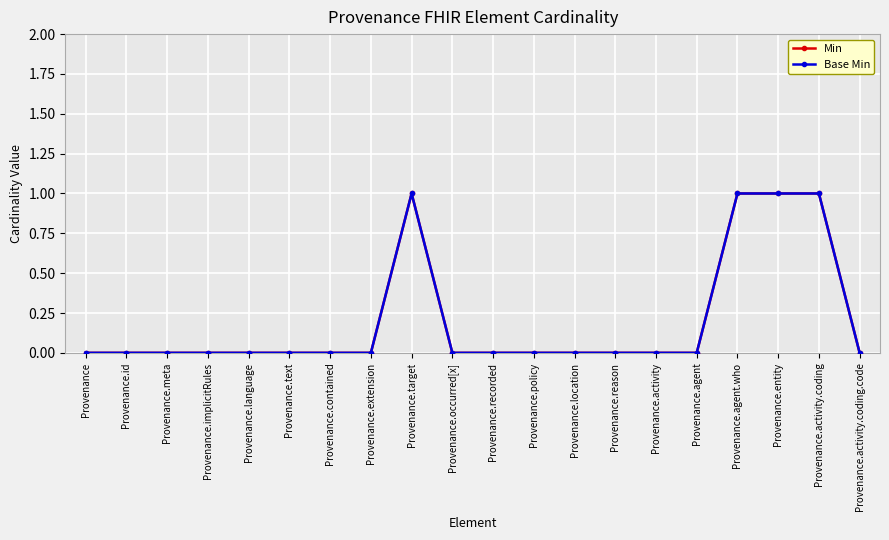

Is this an area chart (filled region under the line)?

No